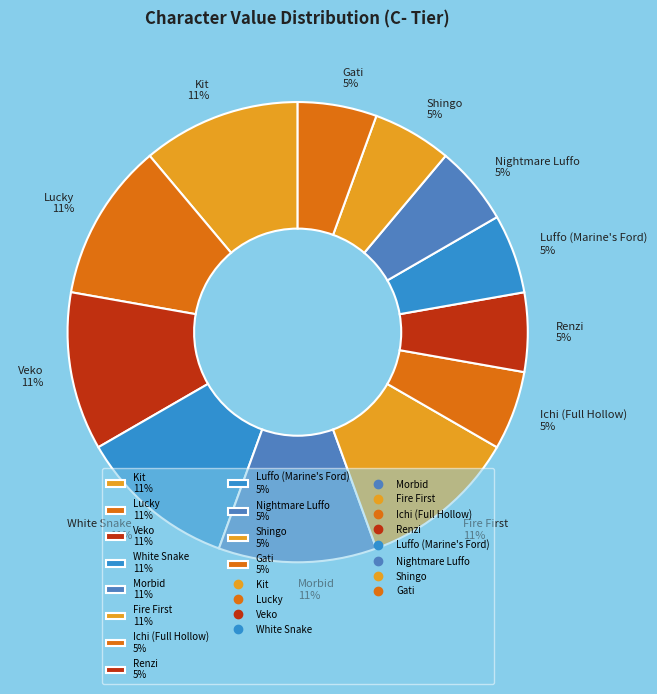

To the nearest percent, what portion does Kit represent?

11%